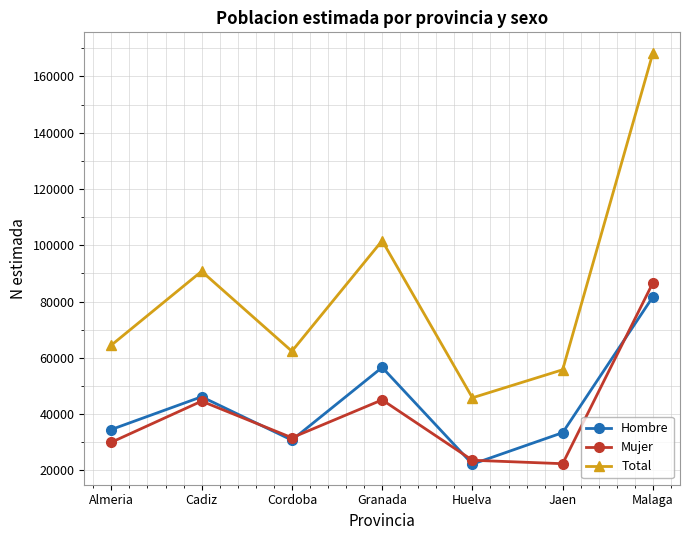

Where is Hombre nearest to the value 51947?

Granada